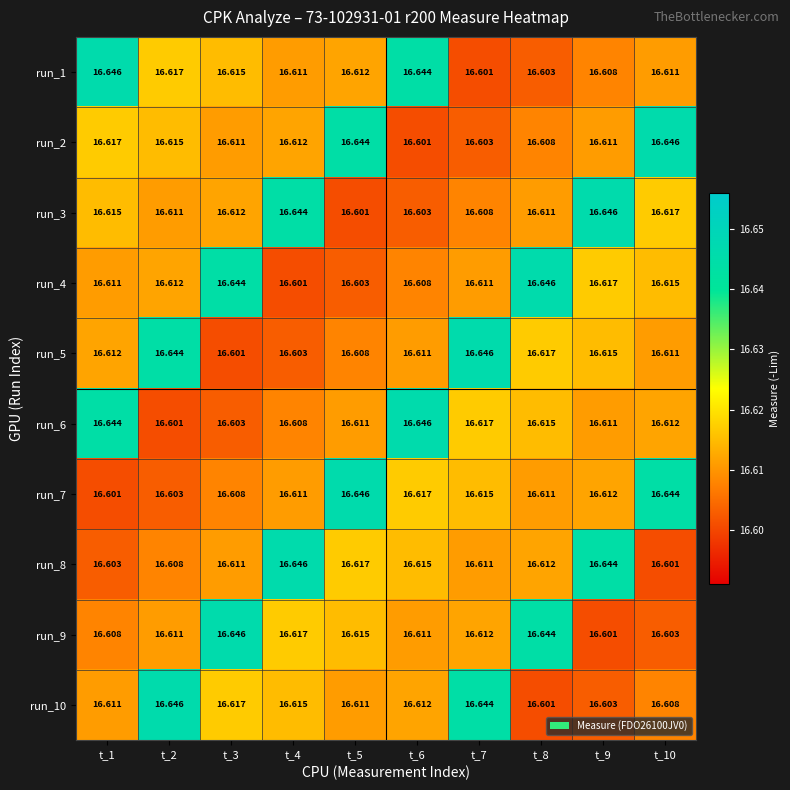

Is the value of run_1 at t_3 greater than the value of run_9 at t_3?

No